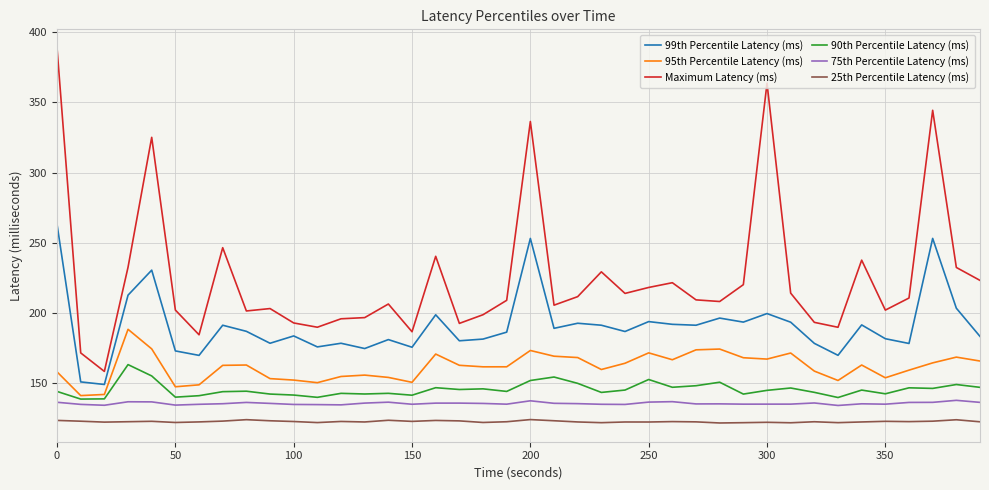

What is the maximum value for Maximum Latency (ms)?

388.5